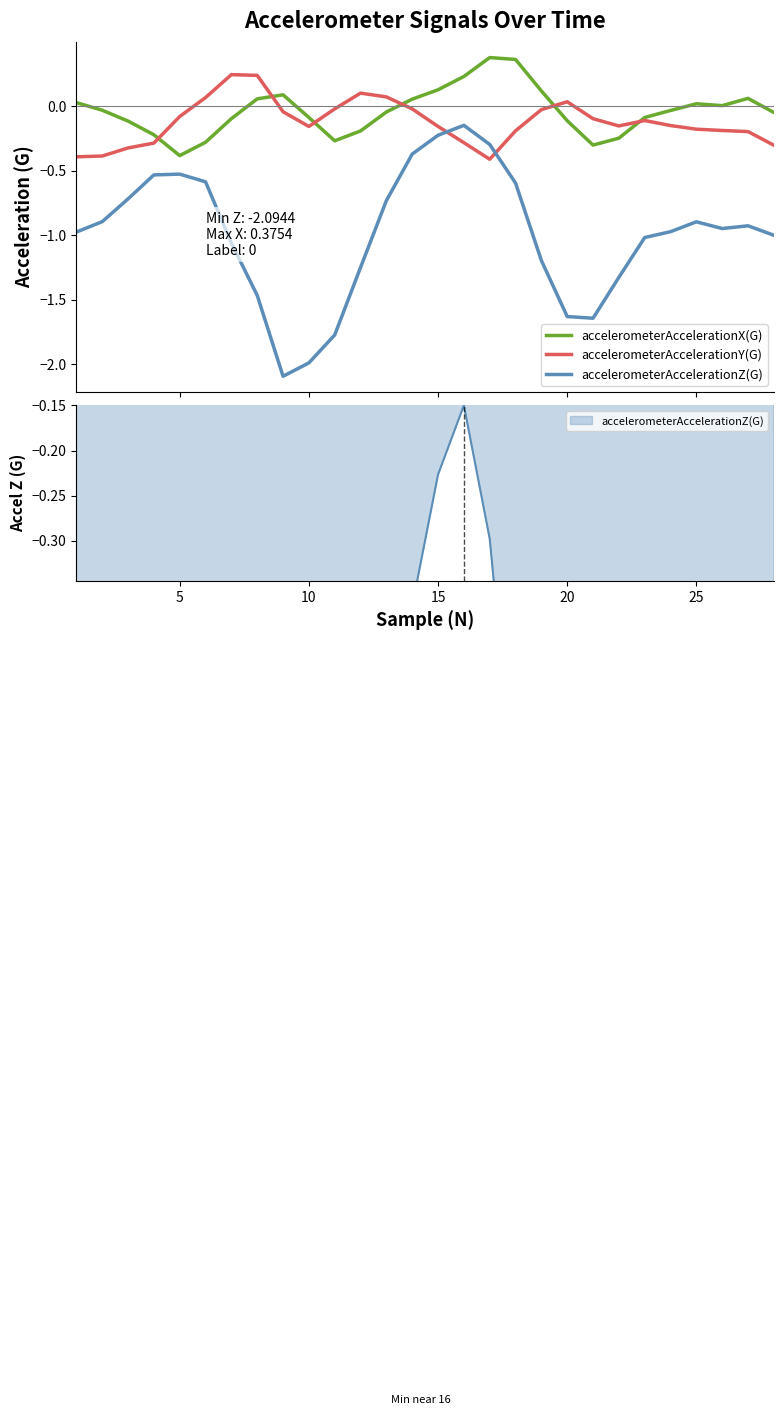

Reading right to left, extract all data points from this chart.

accelerometerAccelerationX(G): -0.1	0.1	0.0	0.0	-0.0	-0.1	-0.2	-0.3	-0.1	0.1	0.4	0.4	0.2	0.1	0.1	-0.0	-0.2	-0.3	-0.1	0.1	0.1	-0.1	-0.3	-0.4	-0.2	-0.1	-0.0	0.0
accelerometerAccelerationY(G): -0.3	-0.2	-0.2	-0.2	-0.2	-0.1	-0.2	-0.1	0.0	-0.0	-0.2	-0.4	-0.3	-0.2	-0.0	0.1	0.1	-0.0	-0.2	-0.0	0.2	0.2	0.1	-0.1	-0.3	-0.3	-0.4	-0.4
accelerometerAccelerationZ(G): -1.0	-0.9	-0.9	-0.9	-1.0	-1.0	-1.3	-1.6	-1.6	-1.2	-0.6	-0.3	-0.1	-0.2	-0.4	-0.7	-1.3	-1.8	-2.0	-2.1	-1.5	-1.1	-0.6	-0.5	-0.5	-0.7	-0.9	-1.0